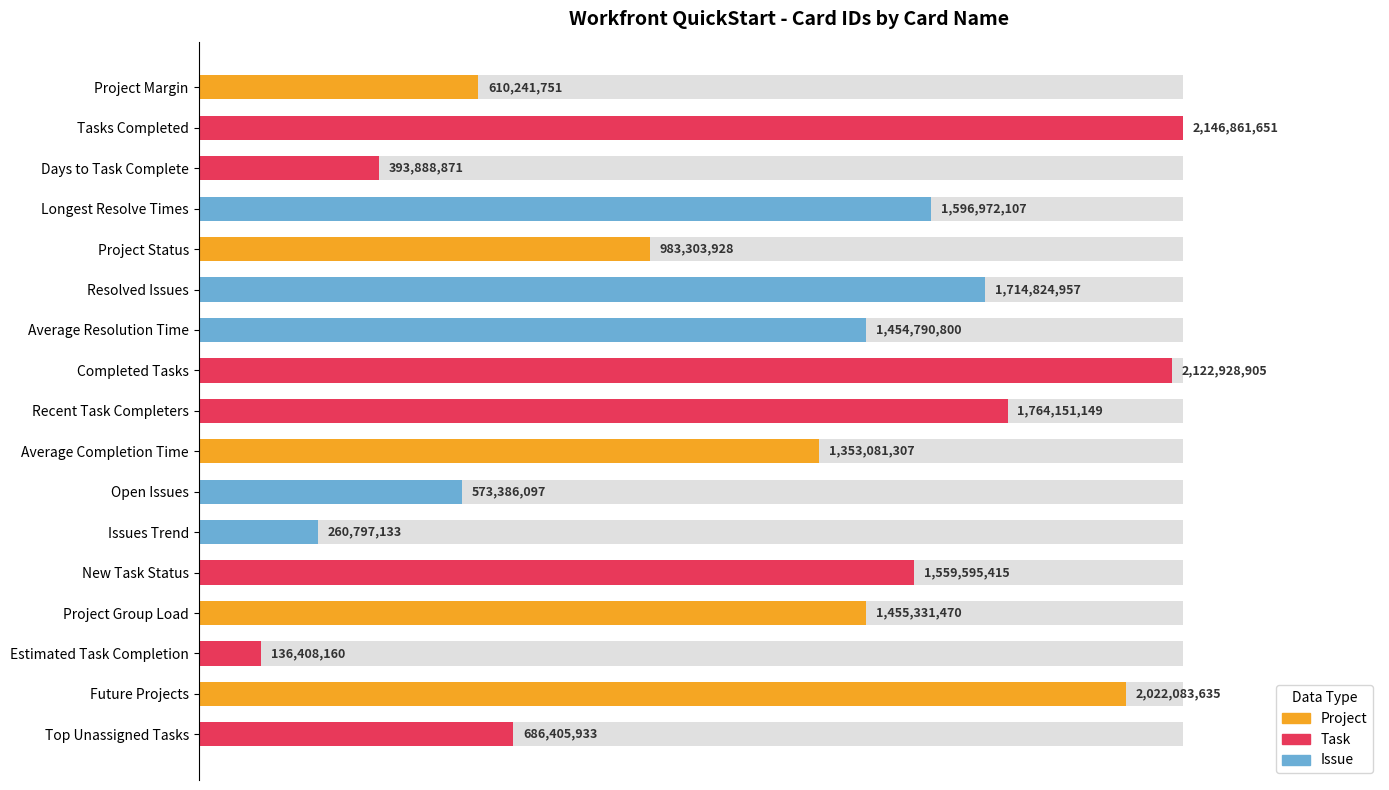

Reading right to left, list all the values displayed in this chart.

32.0	94.2	6.4	67.8	72.6	12.1	26.7	63.0	82.2	98.9	67.8	79.9	45.8	74.4	18.3	100.0	28.4